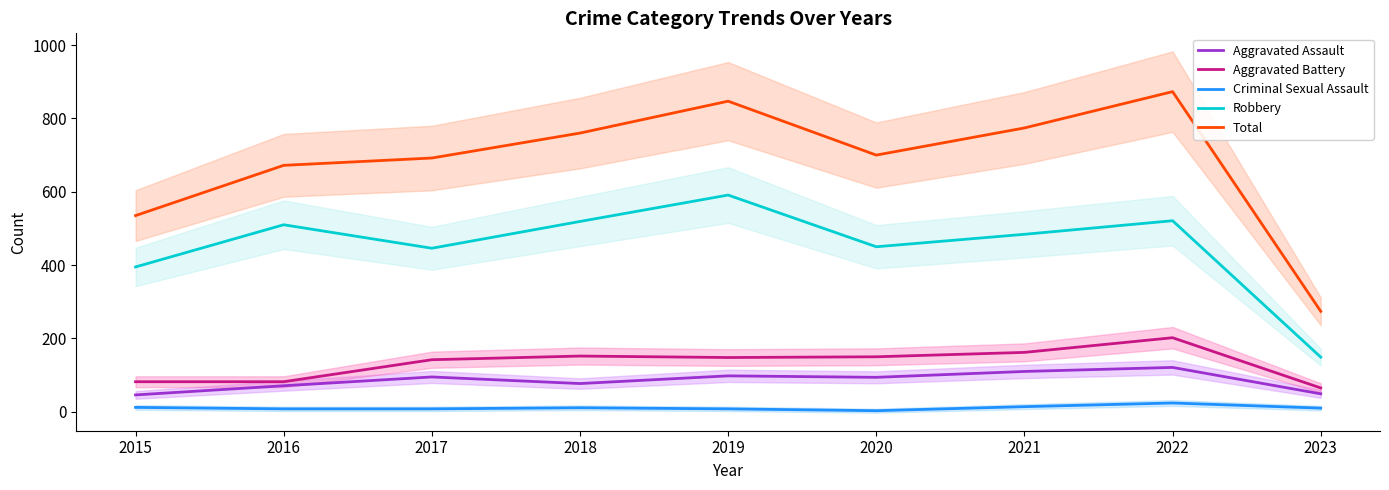

Reading left to right, what are all the values shown in this chart?

Aggravated Assault: 46	71	95	77	98	94	110	121	49
Aggravated Battery: 82	82	142	152	148	150	162	202	65
Criminal Sexual Assault: 12	8	8	11	8	3	14	24	10
Robbery: 395	510	446	519	591	450	484	521	149
Total: 535	672	692	760	847	700	774	873	274